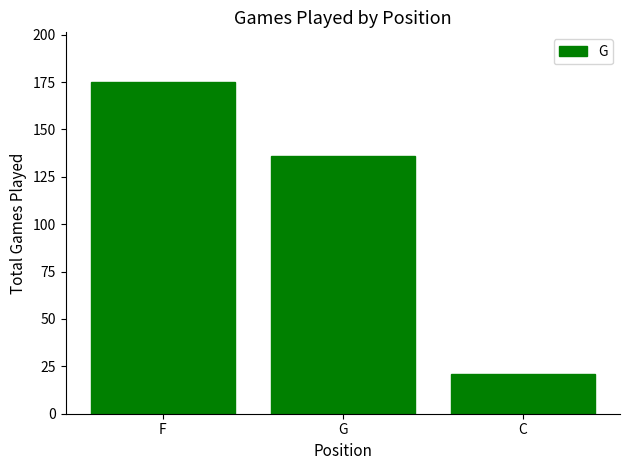

Is it true that the value at C is 21?

True